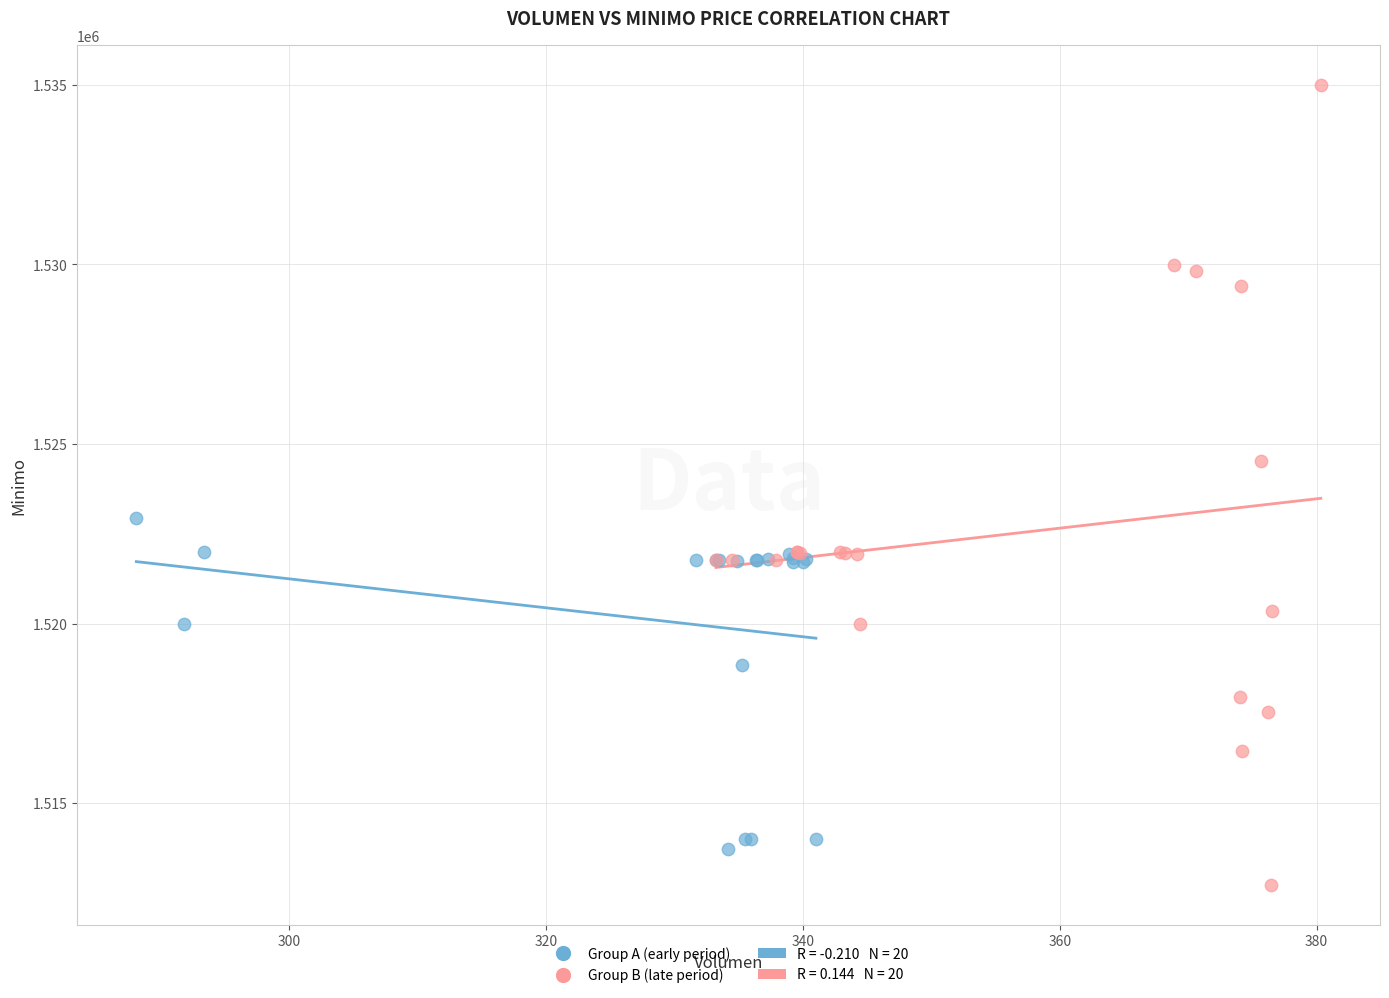

Which series has the widest spread of Y values?

Group B (late period)